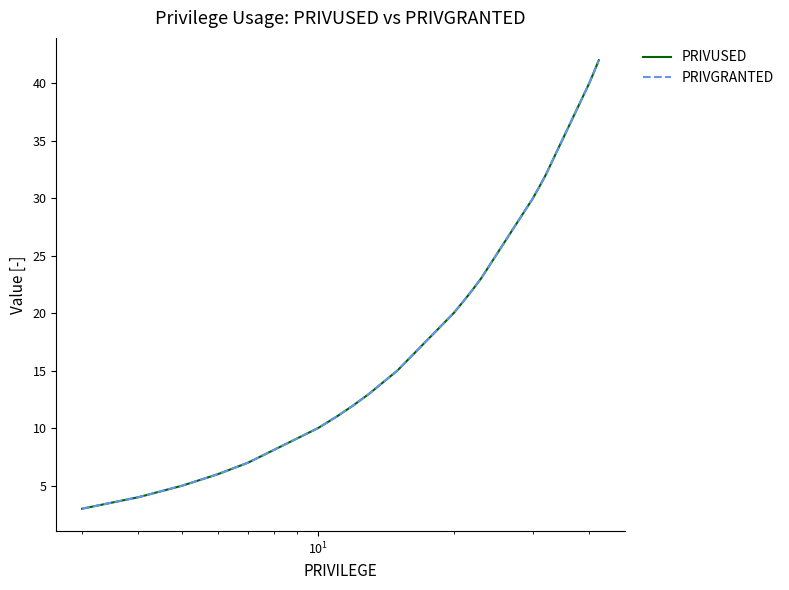

List the series in order of their peak value, highest first.

PRIVUSED, PRIVGRANTED